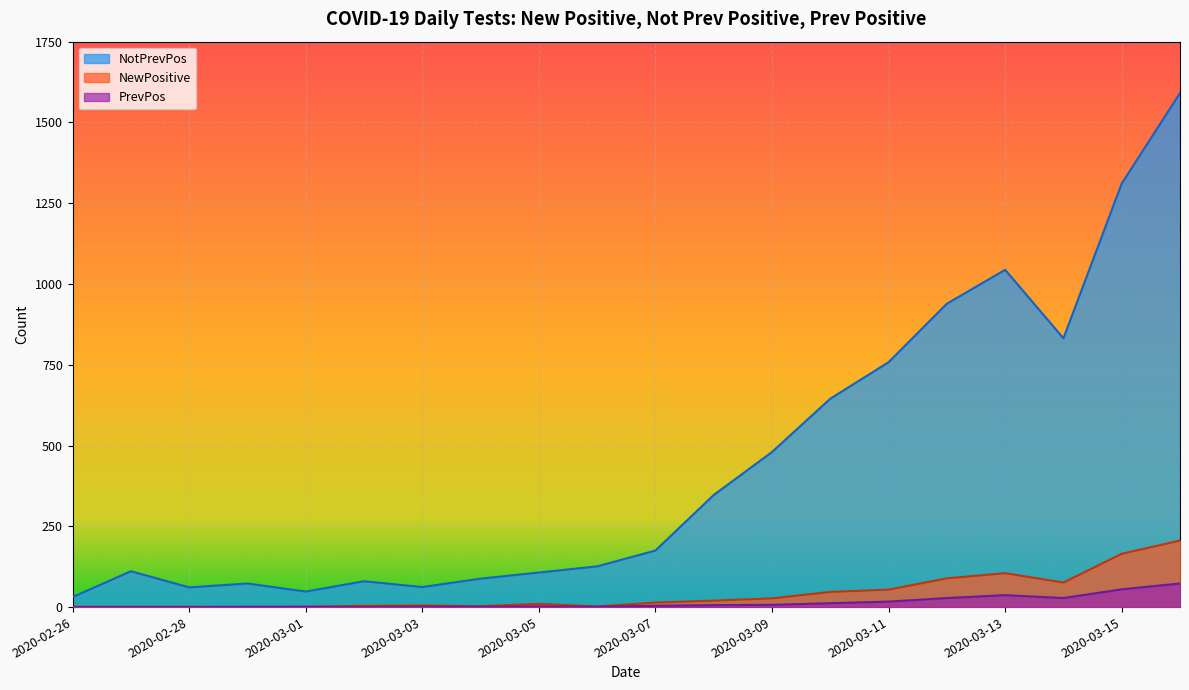

What is the difference between the second highest and second lowest values in the NewPositive series?

164